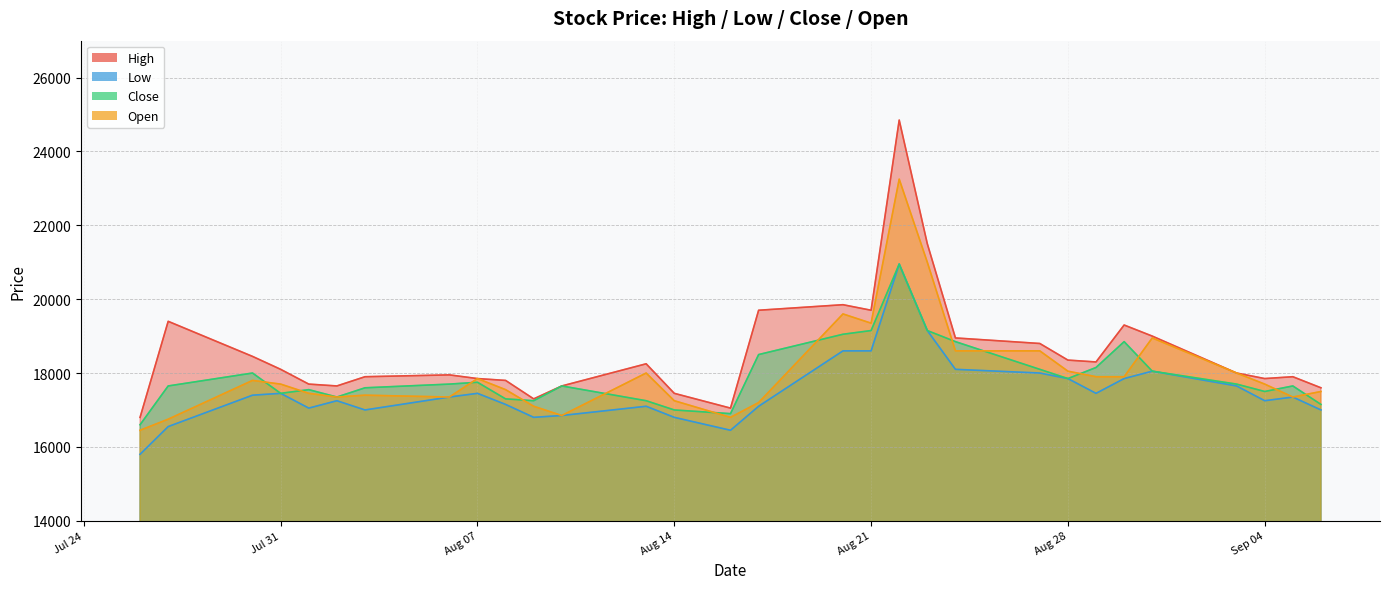

True or false: Low has a value of 17450 at 2018-08-29.

True